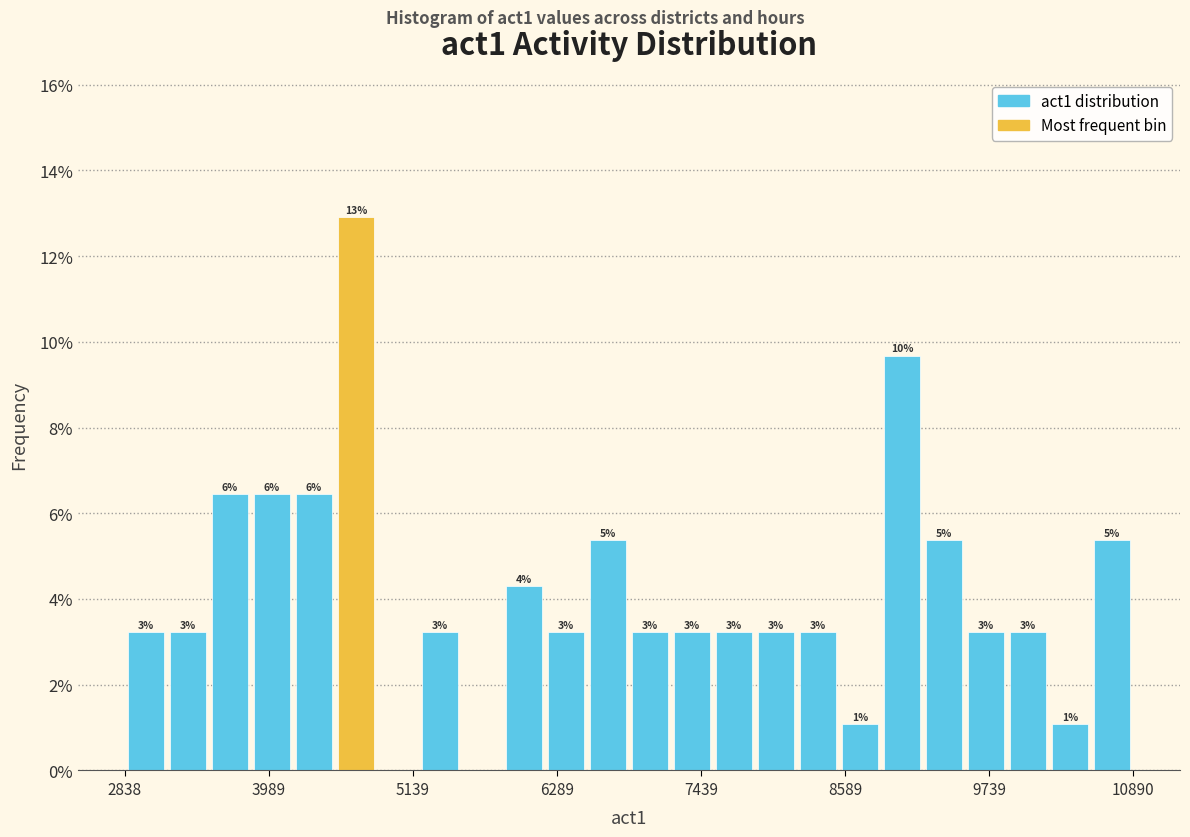

Around what value on the x-axis is the tallest bar? Give the approximate position of its centre, as read against the axis.

4600